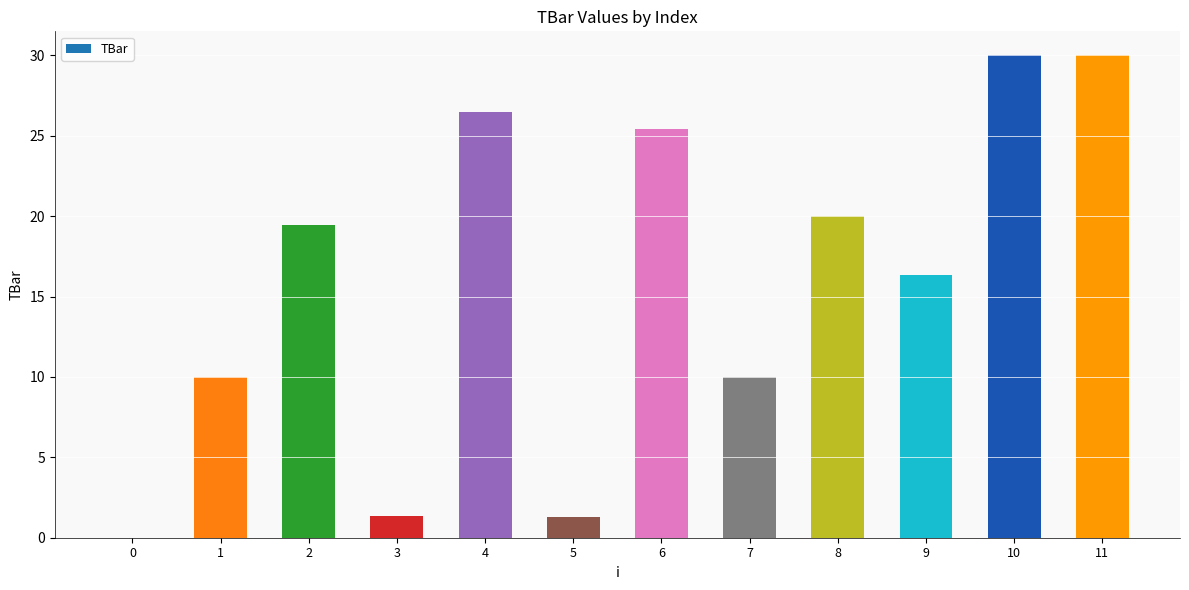

Where is the data nearest to the value 15?

9